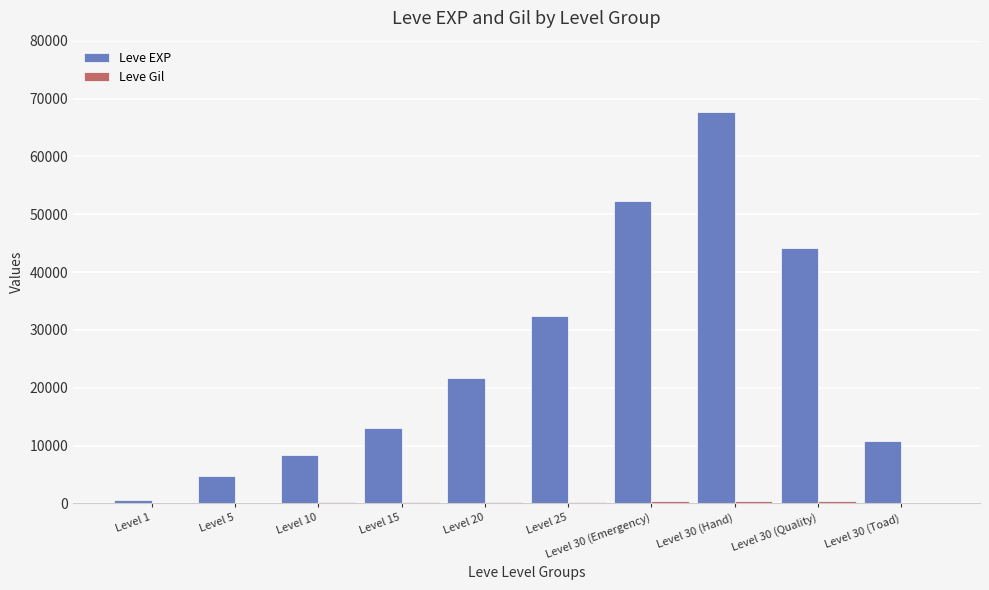

What is the sum of all Leve EXP values?

255740